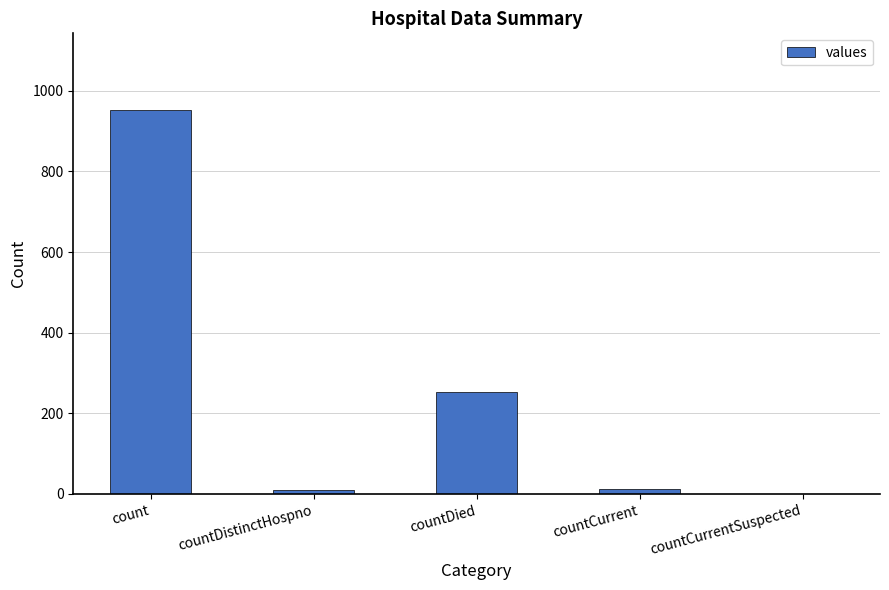

How many distinct data groups are displayed?

1